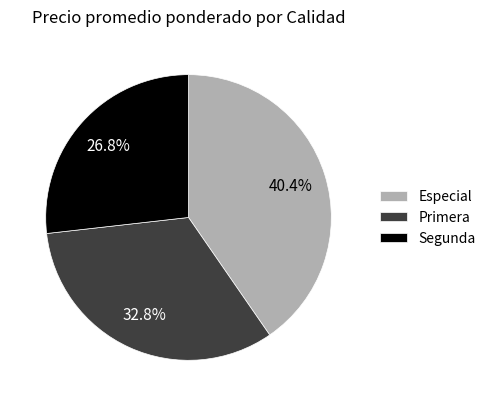

What percentage do Primera and Segunda together represent?

59.6%